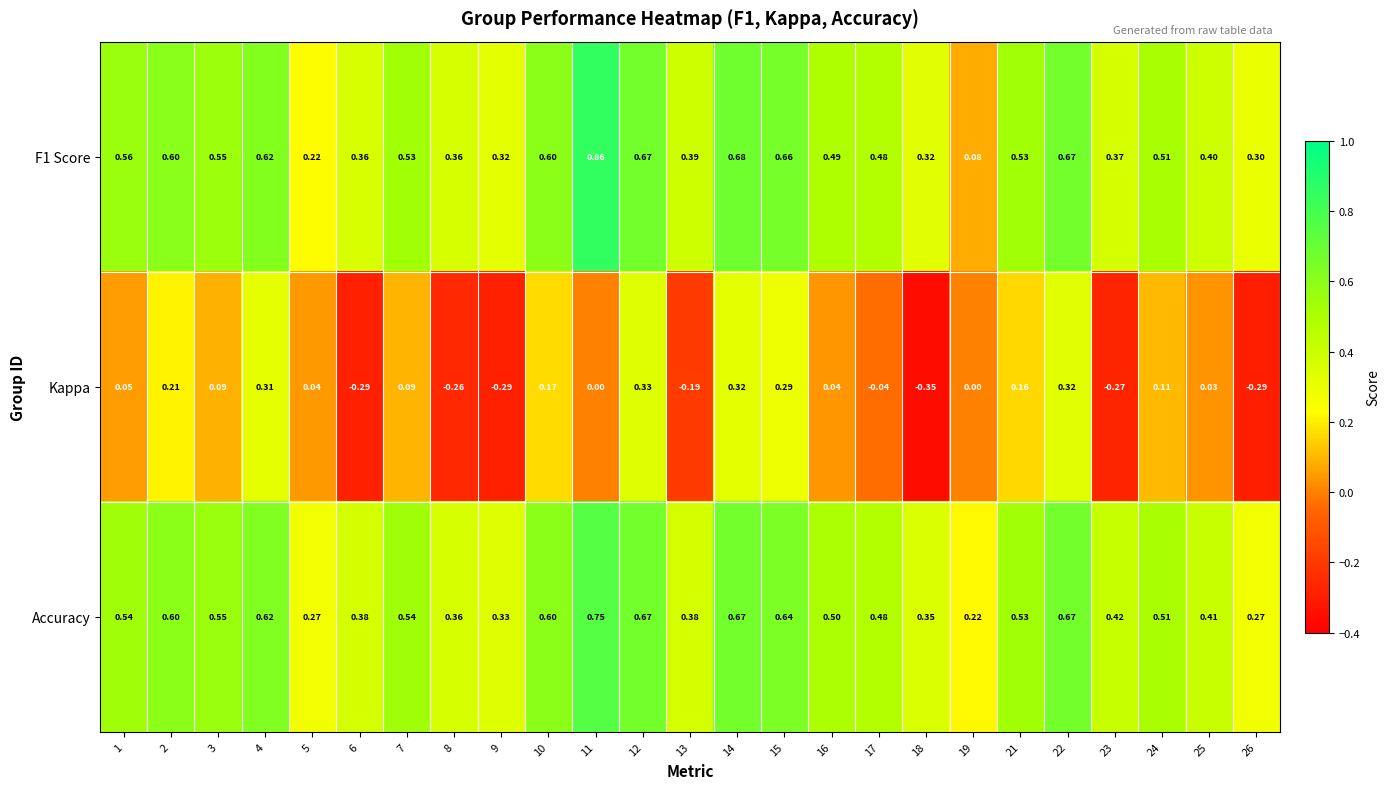

Which series has the largest total across all categories?

Accuracy